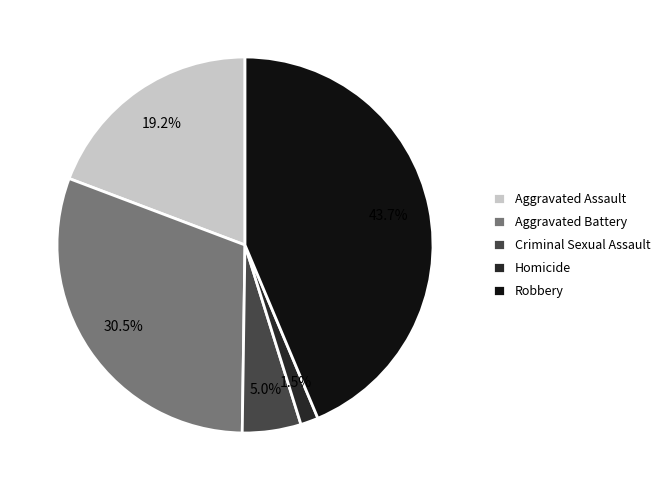

To the nearest percent, what is the average slice percentage?

20%